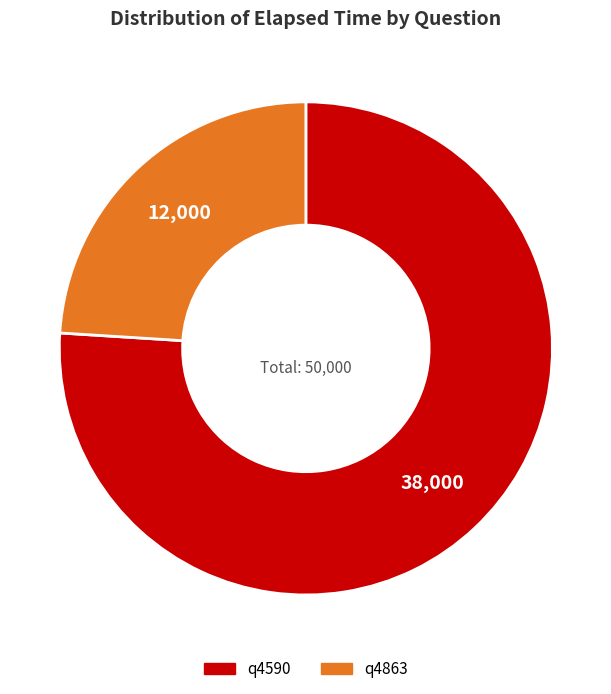

Between q4590 and q4863, which is larger?

q4590